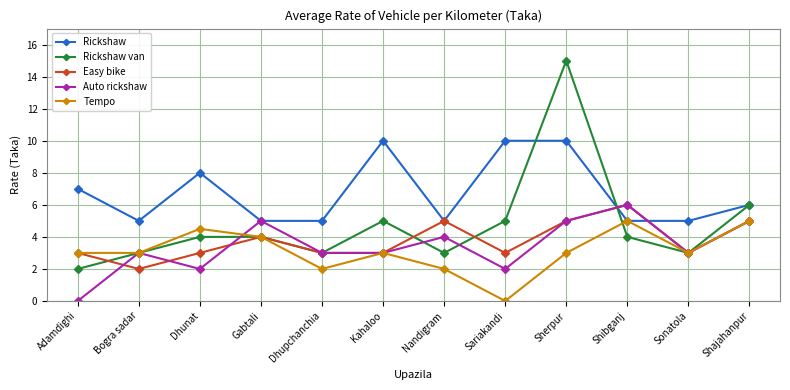

What is the label of the 11th point from the left?

Sonatola